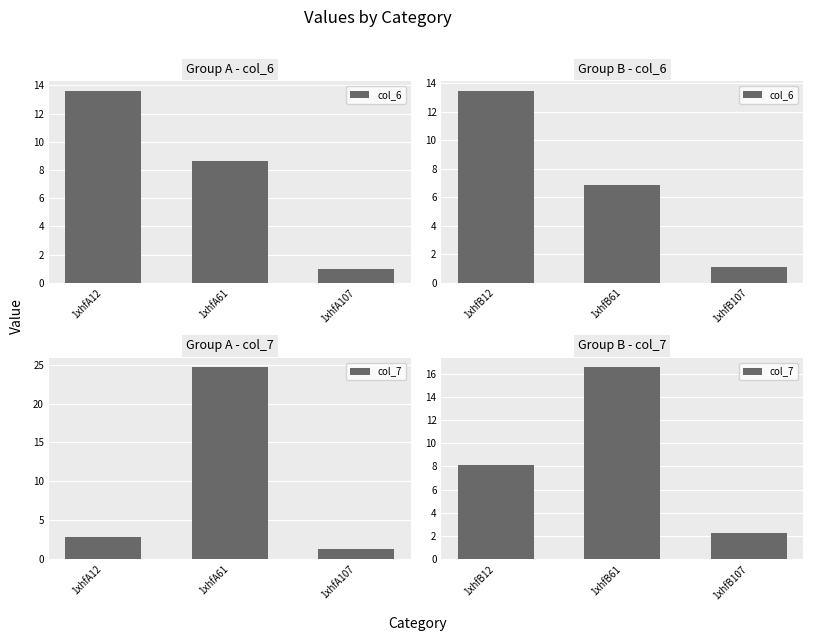

Which series has the largest total across all categories?

col_7